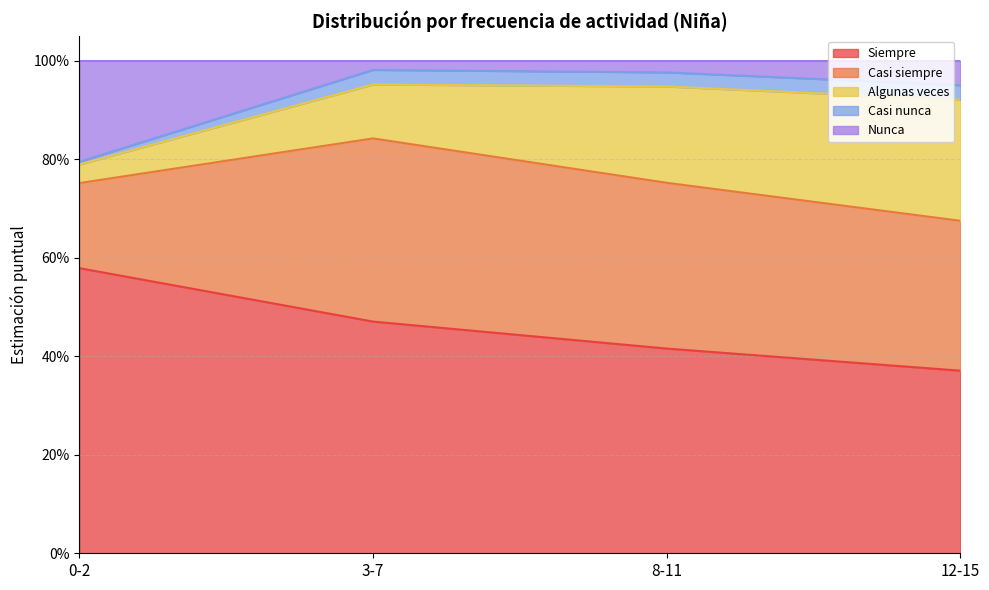

Between 12-15 and 8-11, which is larger?

8-11